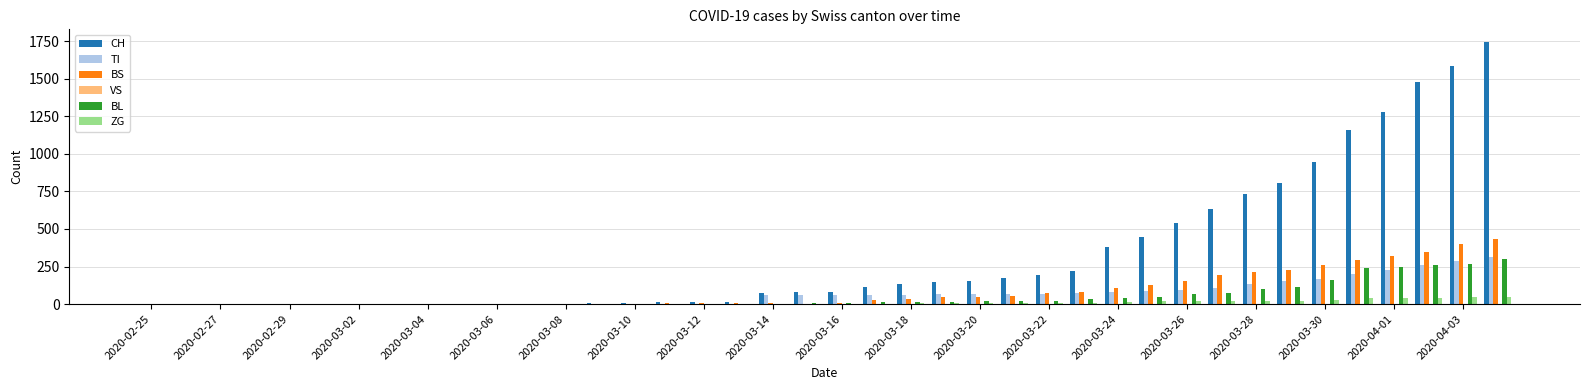

What is the sum of all CH values?

13171